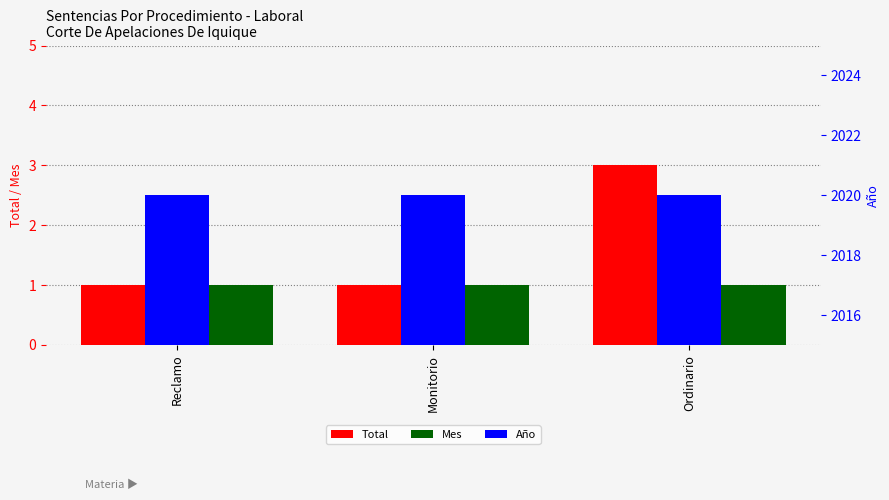

Reading right to left, extract all data points from this chart.

Total: 3	1	1
Mes: 1	1	1
Año: 2020	2020	2020